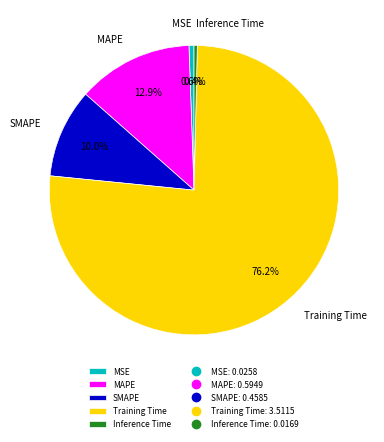

Does Inference Time account for over 50% of the chart?

No